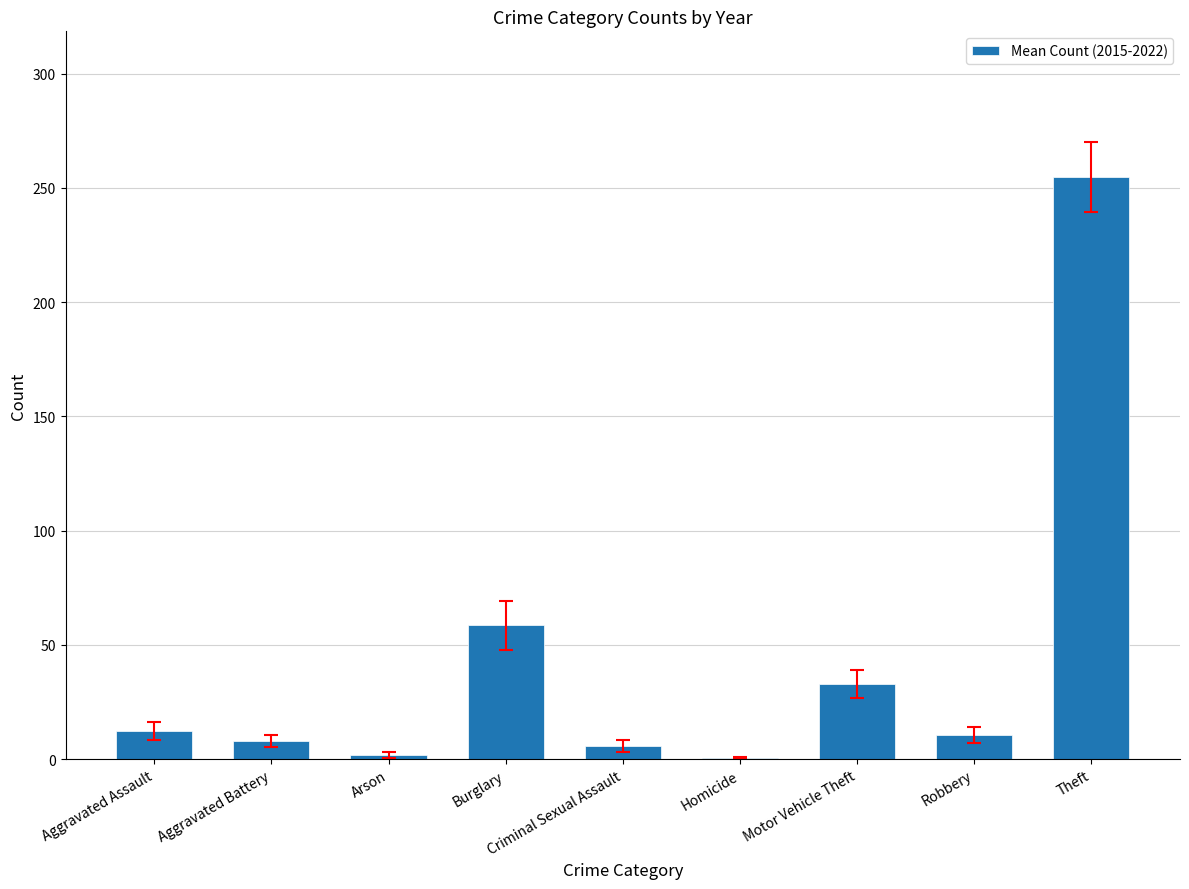

Read the value at Aggravated Assault.

12.3